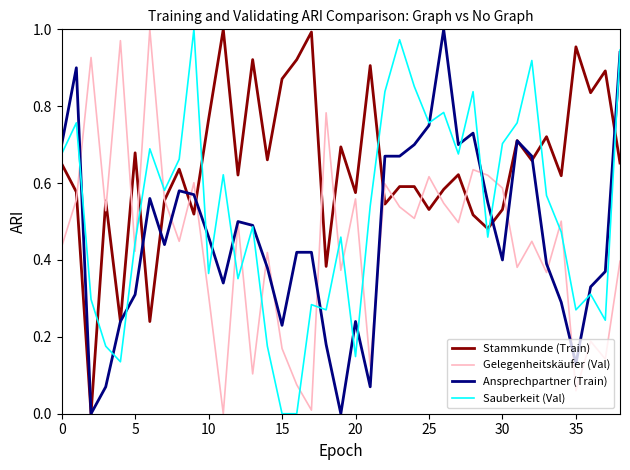

Does the chart have visible grid lines?

No